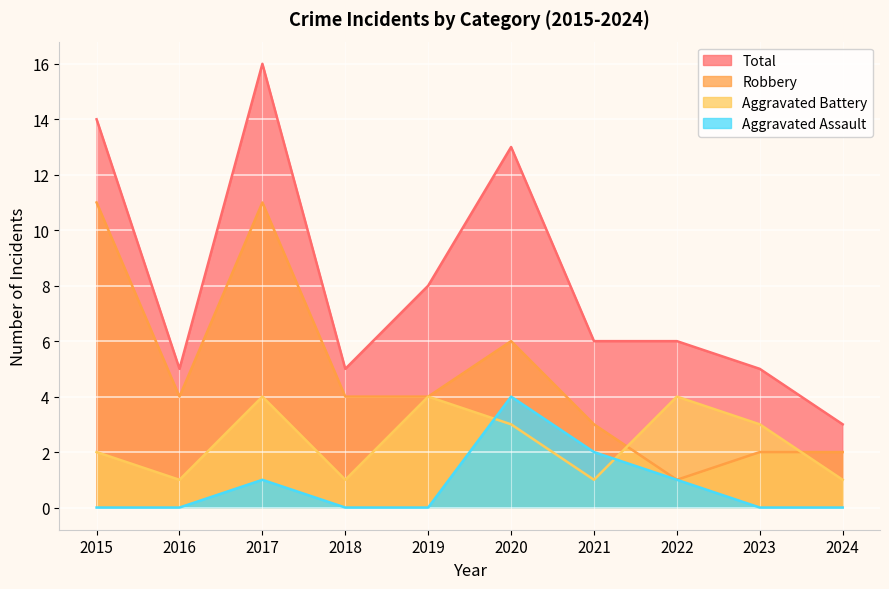

What is the sum of the Robbery values at 2016 and 2018?

8